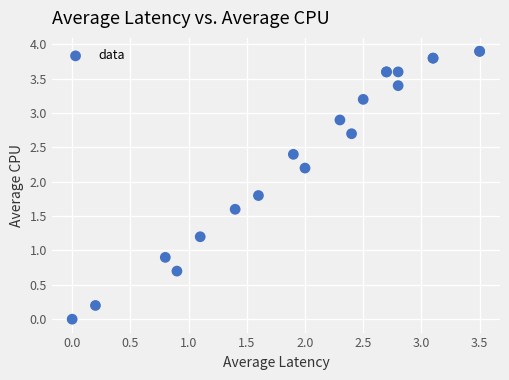

What Y value in the scatter plot is closest to 1?

0.9